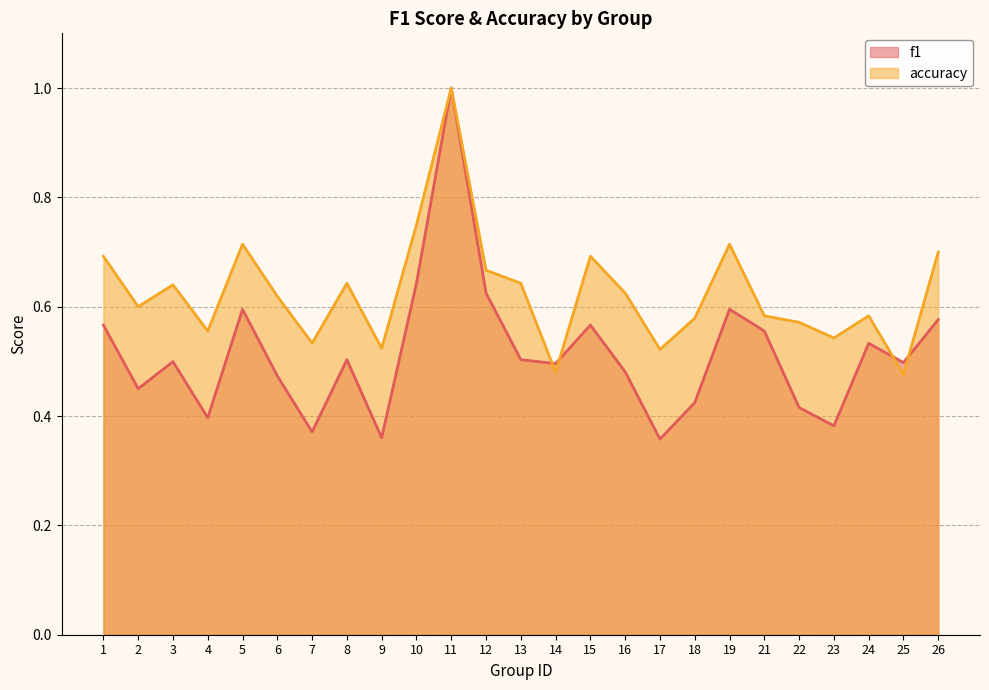

What are all the series names shown in the legend?

f1, accuracy